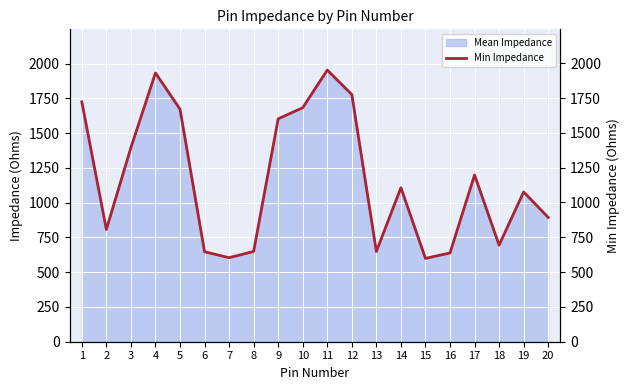

Which category has the highest value across all series?

11